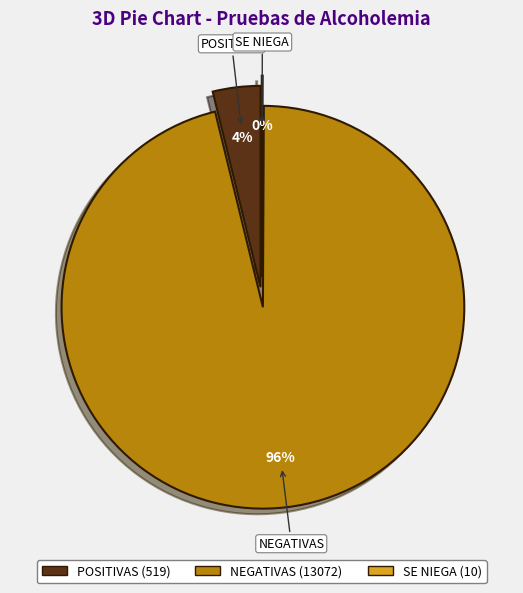

To the nearest percent, what portion does POSITIVAS represent?

4%